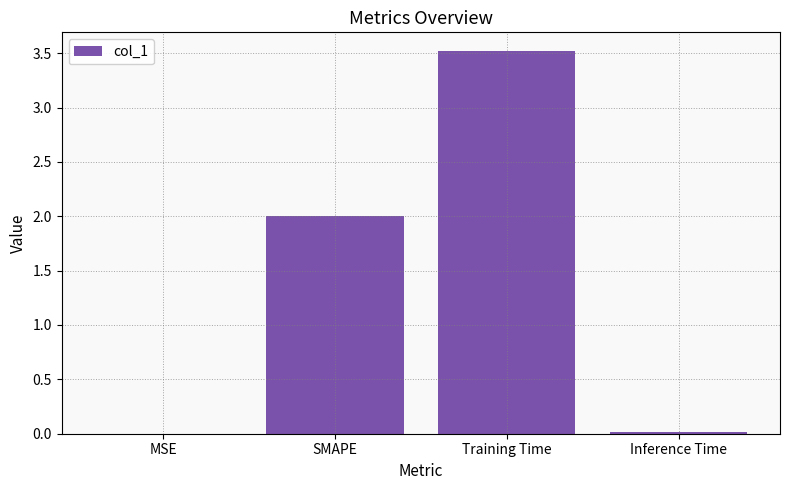

What is the change in value from MSE to SMAPE?

+2.0